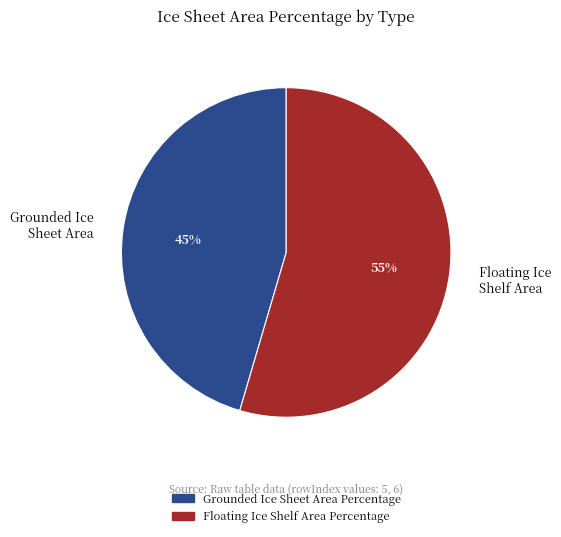

The Grounded Ice Sheet Area slice represents 31% of the pie. True or false?

False